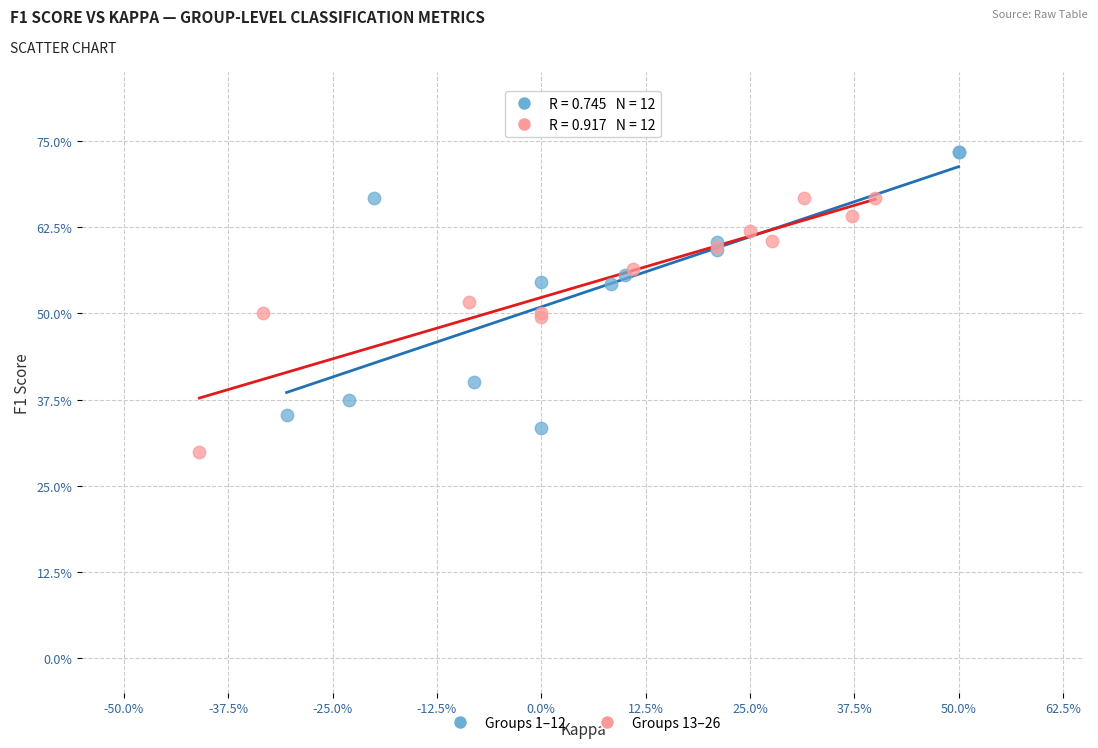

Which series has the largest Y range (max minus min)?

Groups 1–12